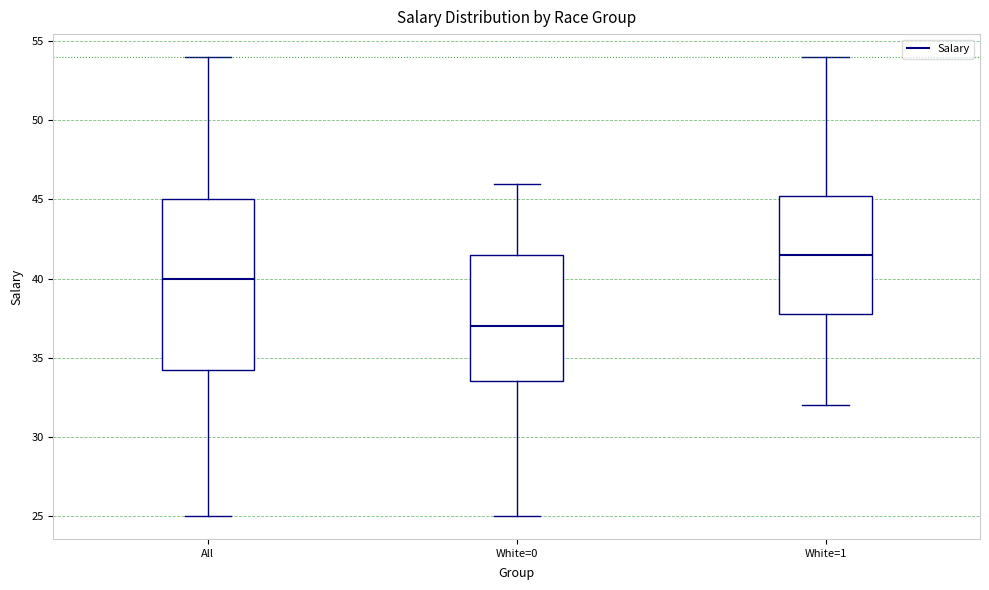

Where is the upper edge of the box for White=1 on the y-axis? The values are not printed on the chart, so give them approximately, as read against the axis.

45.5